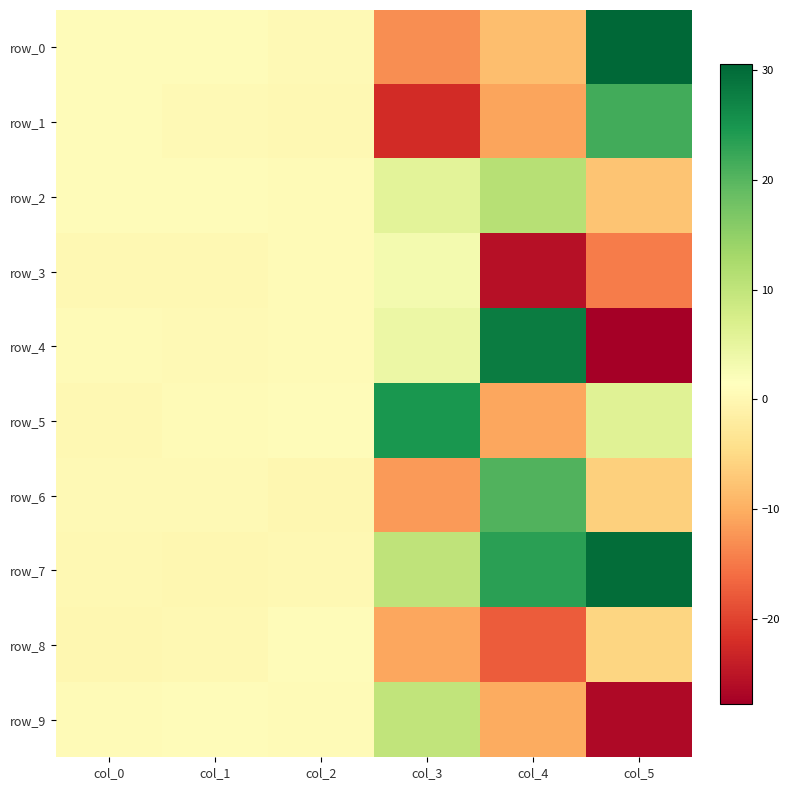

Reading left to right, what are all the values shown in this chart?

row_0: 0.8	0.9	0.5	-12.9	-8.2	30.6
row_1: 0.8	0.5	0.1	-22.5	-10.9	21.5
row_2: 0.9	1.0	0.7	5.7	11.1	-7.5
row_3: 0.3	0.1	0.6	3.1	-25.5	-14.7
row_4: 0.7	0.5	0.5	4.3	28.1	-27.7
row_5: 0.3	0.6	0.9	24.8	-10.8	6.0
row_6: 0.5	0.5	0.0	-11.8	20.6	-6.1
row_7: 0.3	0.1	0.2	10.1	23.5	29.9
row_8: 0.1	0.1	0.9	-10.8	-17.6	-5.6
row_9: 0.6	1.0	0.7	10.0	-10.3	-26.4